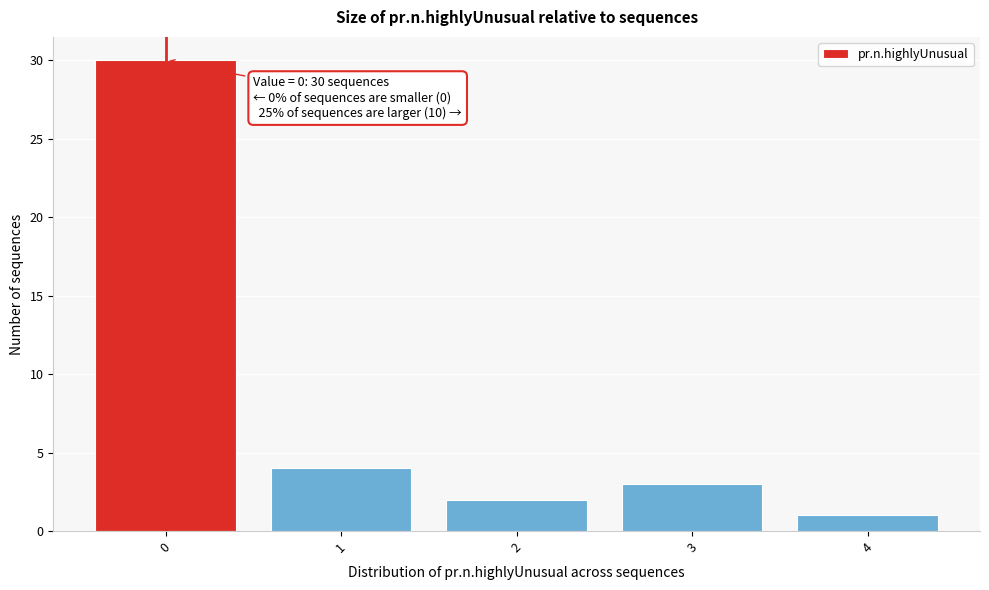

Reading left to right, what are all the values shown in this chart?

0=30	1=4	2=2	3=3	4=1